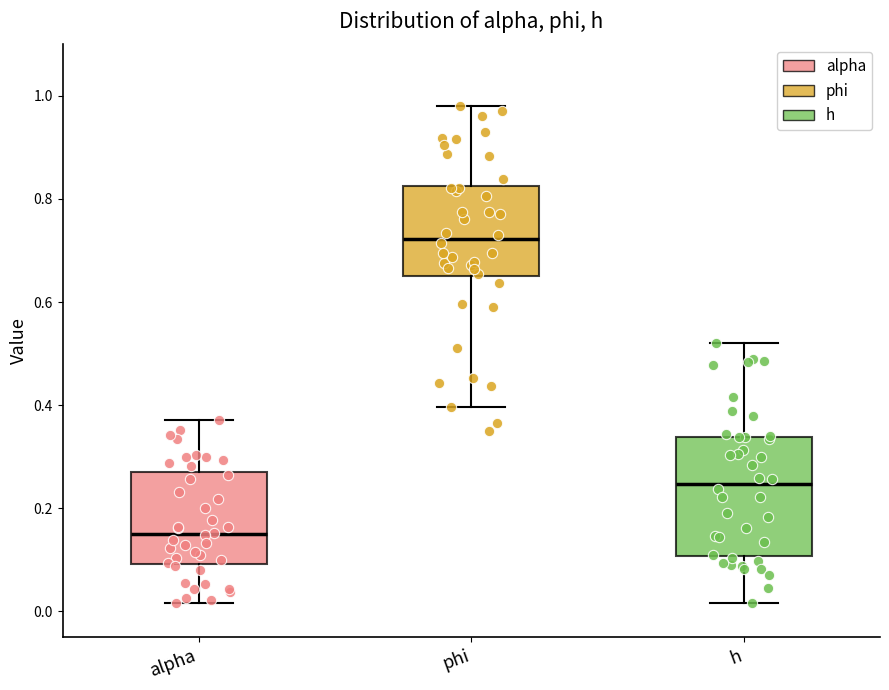

Which box's median line is the lowest?

alpha